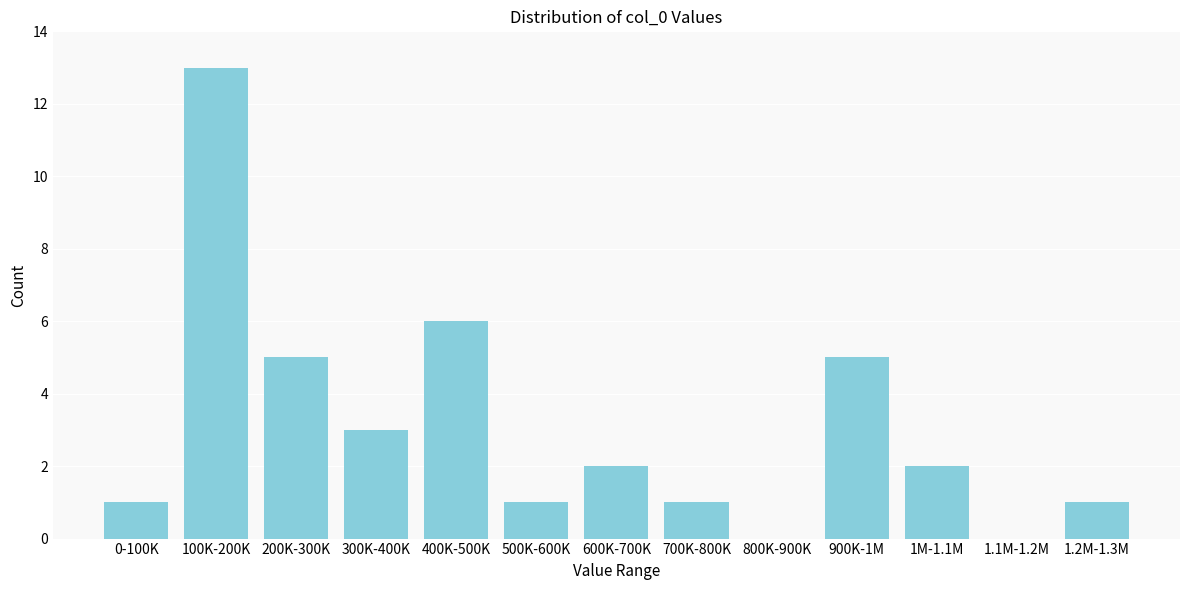

Reading left to right, extract all data points from this chart.

0-100K=1	100K-200K=13	200K-300K=5	300K-400K=3	400K-500K=6	500K-600K=1	600K-700K=2	700K-800K=1	800K-900K=0	900K-1M=5	1M-1.1M=2	1.1M-1.2M=0	1.2M-1.3M=1